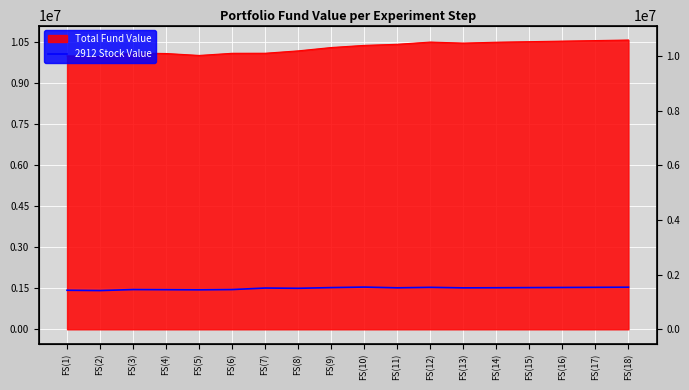

What is the label of the 2nd point from the right?

FS(17)